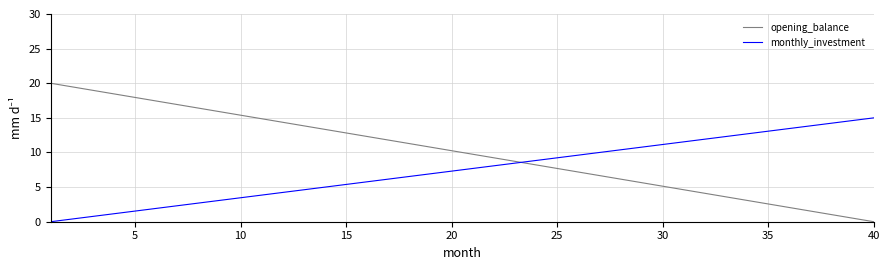

What is the maximum value for opening_balance?

20.0